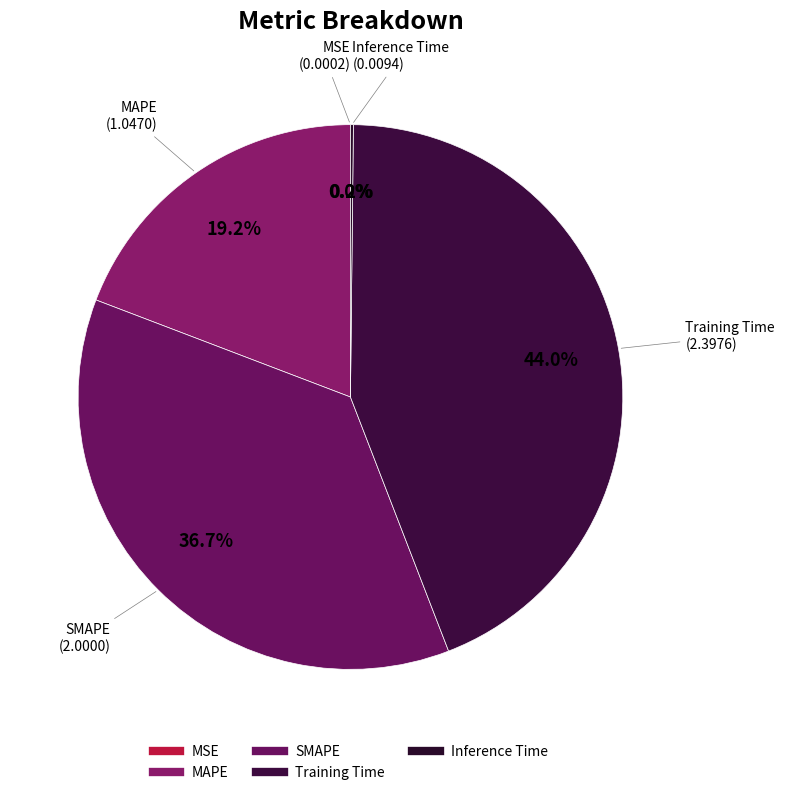

Which slice is the smallest?

MSE